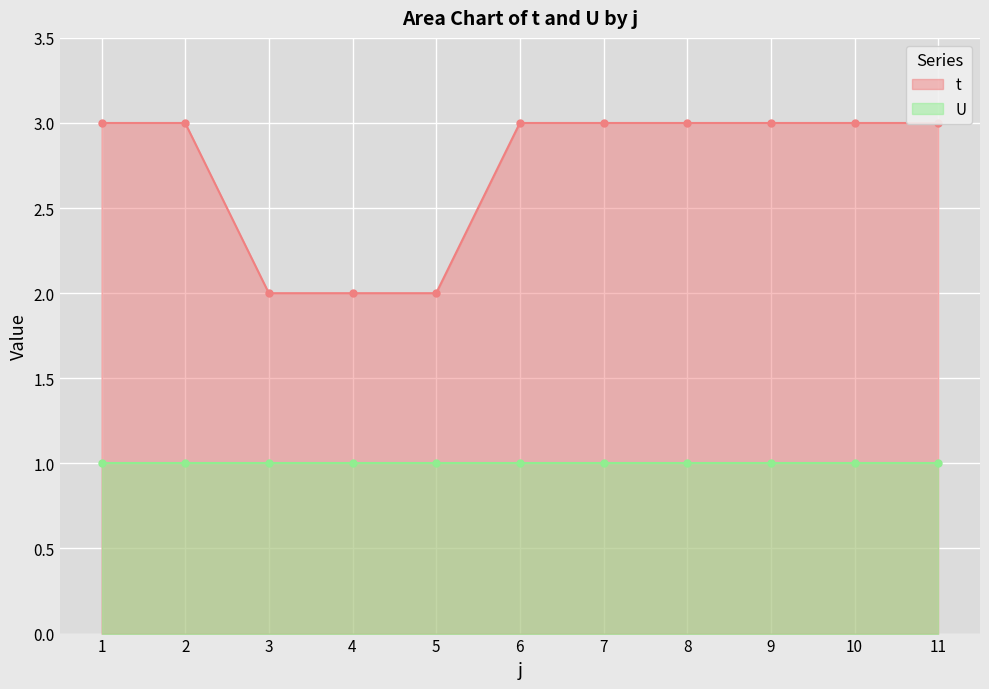

Rank the categories by value from lowest to highest.

3, 4, 5, 1, 2, 6, 7, 8, 9, 10, 11